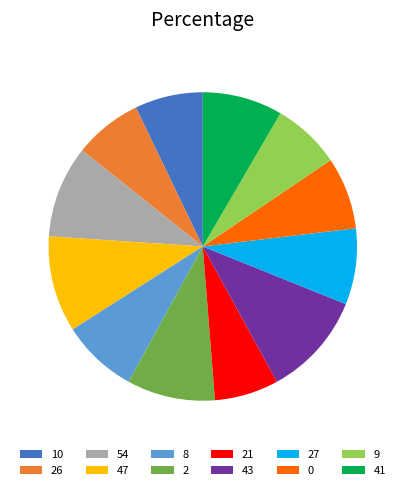

Which slice is the largest?

43